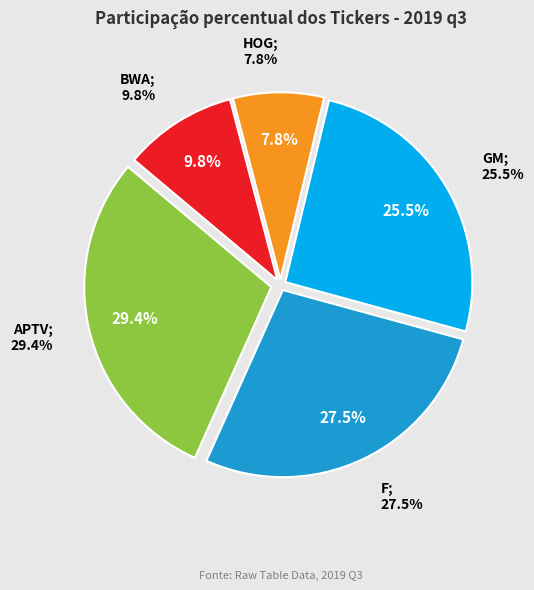

What percentage is NOT represented by GM?

74.5%